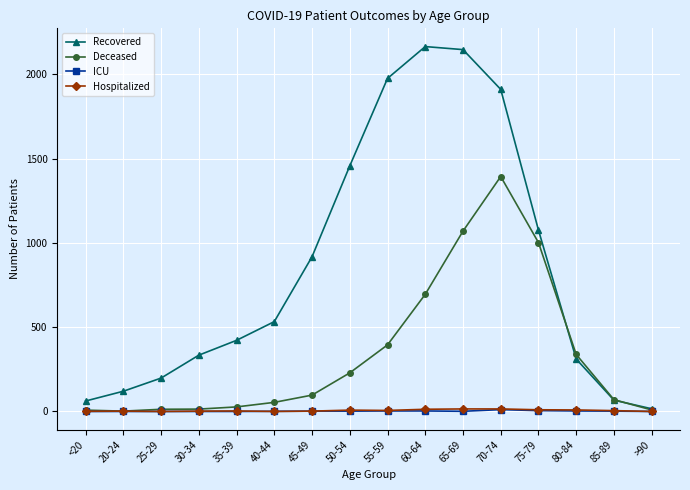

What is the highest value of the Deceased series?

1394